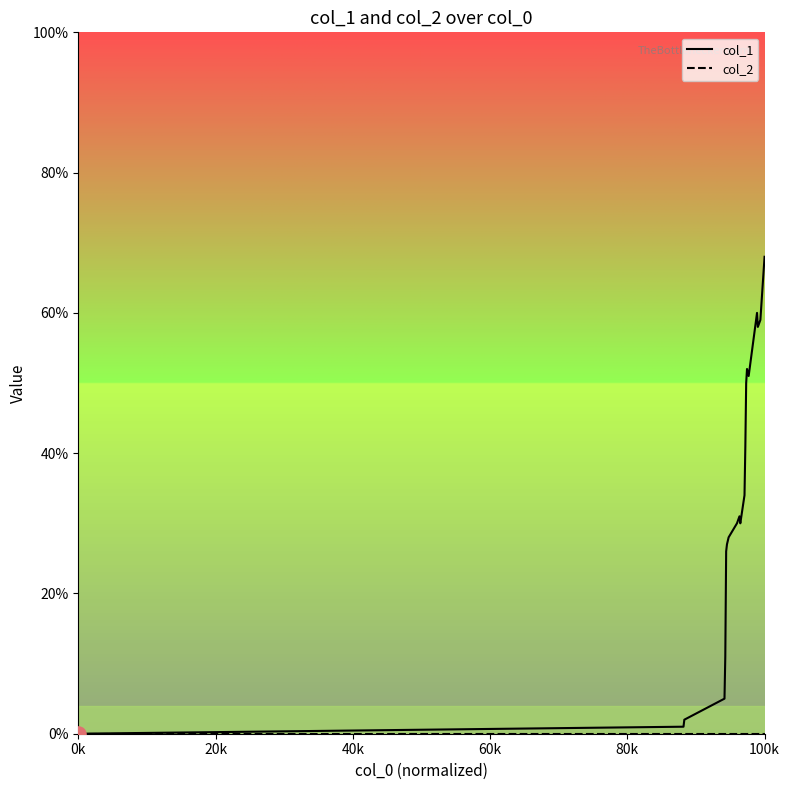

Which series has the largest total across all categories?

col_1